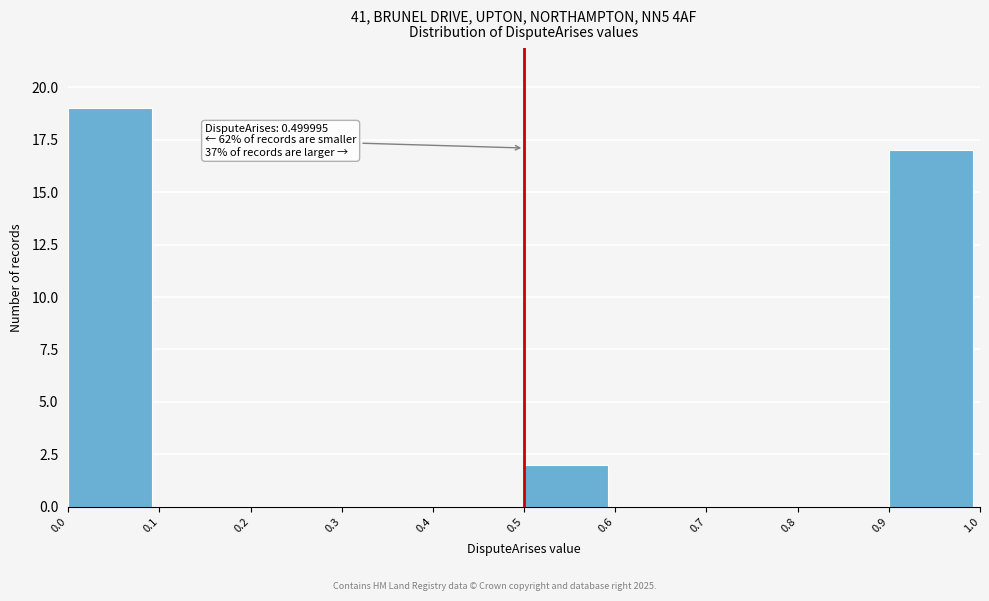

Which range on the x-axis has the tallest bar?

0.0 to 0.1